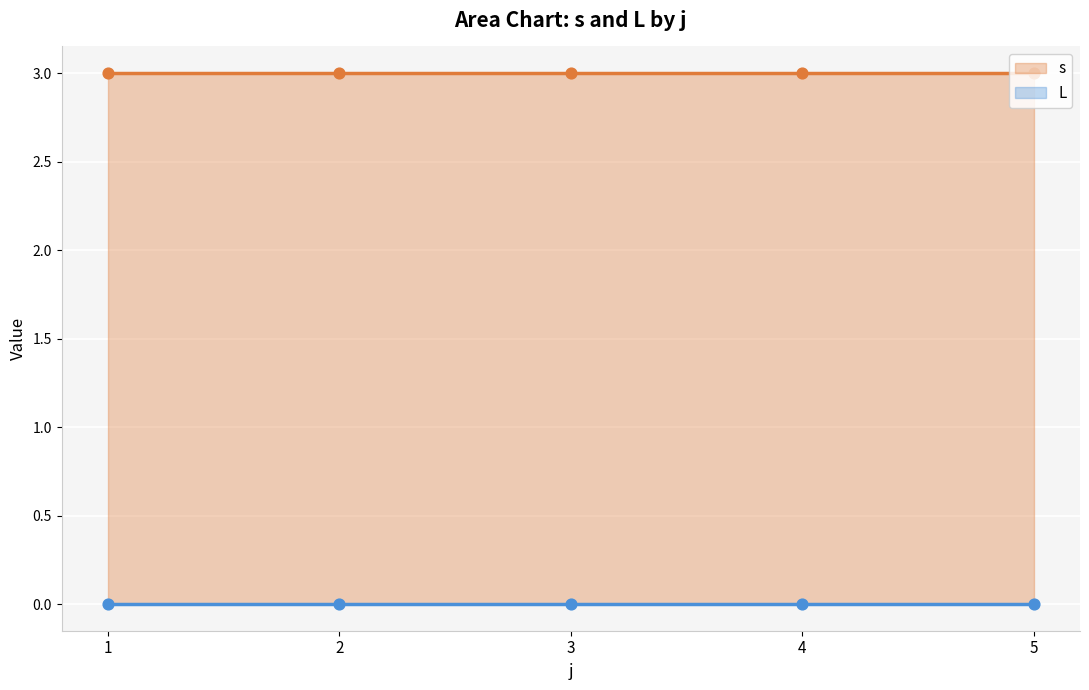

Which series reaches the maximum Y coordinate?

s